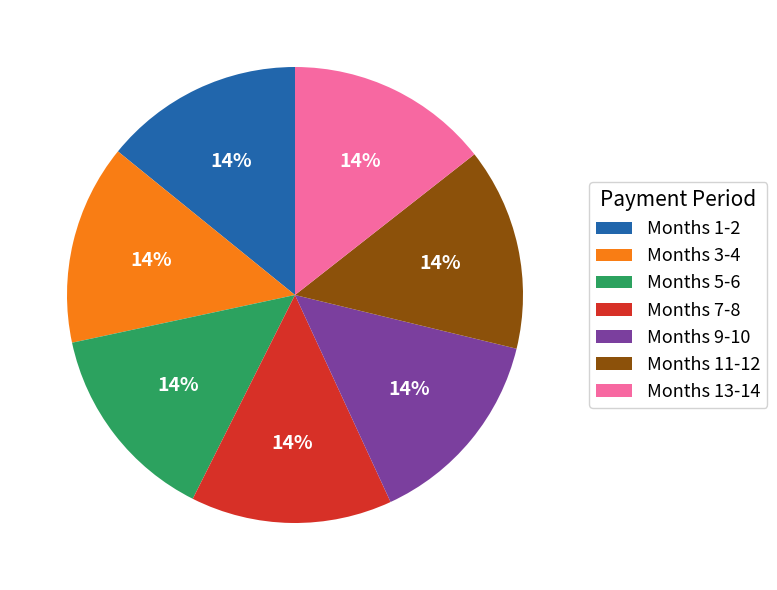

To the nearest percent, what percentage of the pie is Months 3-4?

14%